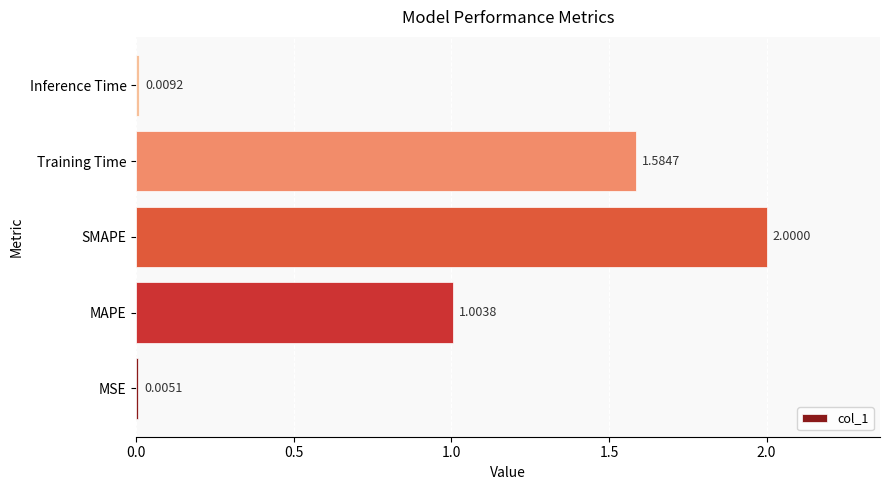

At which label is the value closest to 1?

MAPE